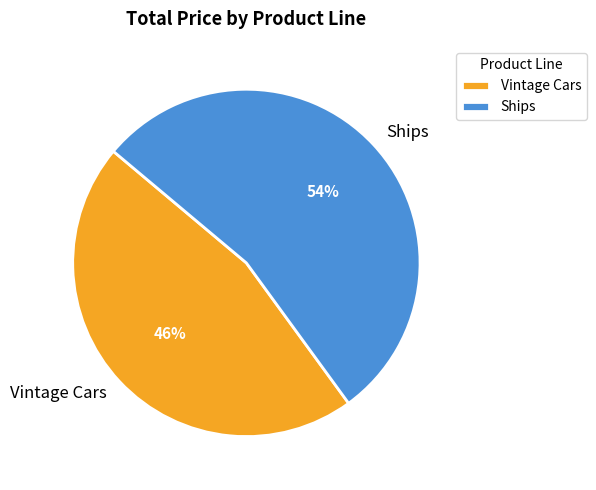

Do Vintage Cars and Ships together represent more than half of the pie?

Yes